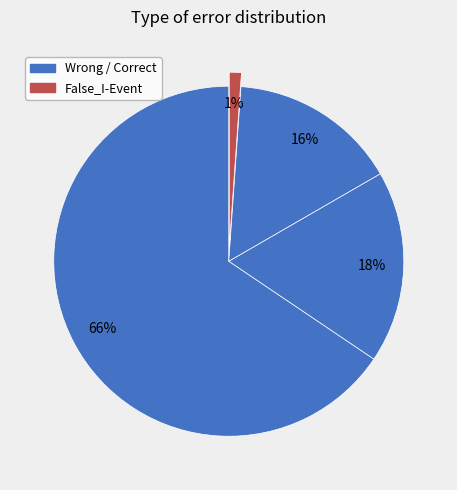

Count the number of slices in the pie.

4